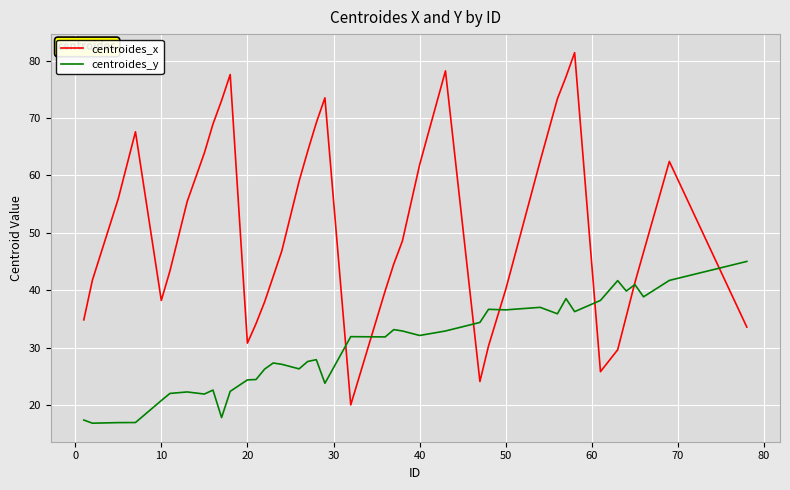

Is this an area chart (filled region under the line)?

No